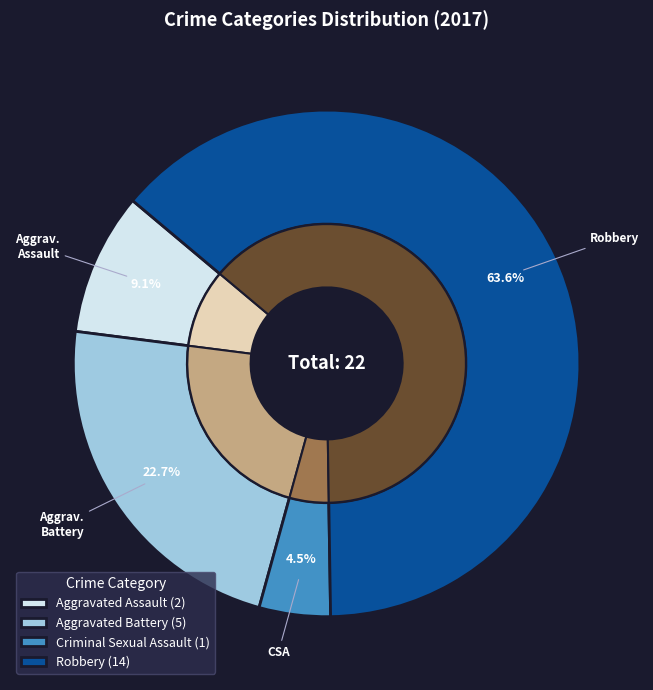

True or false: Criminal Sexual Assault accounts for 5% of the total.

True